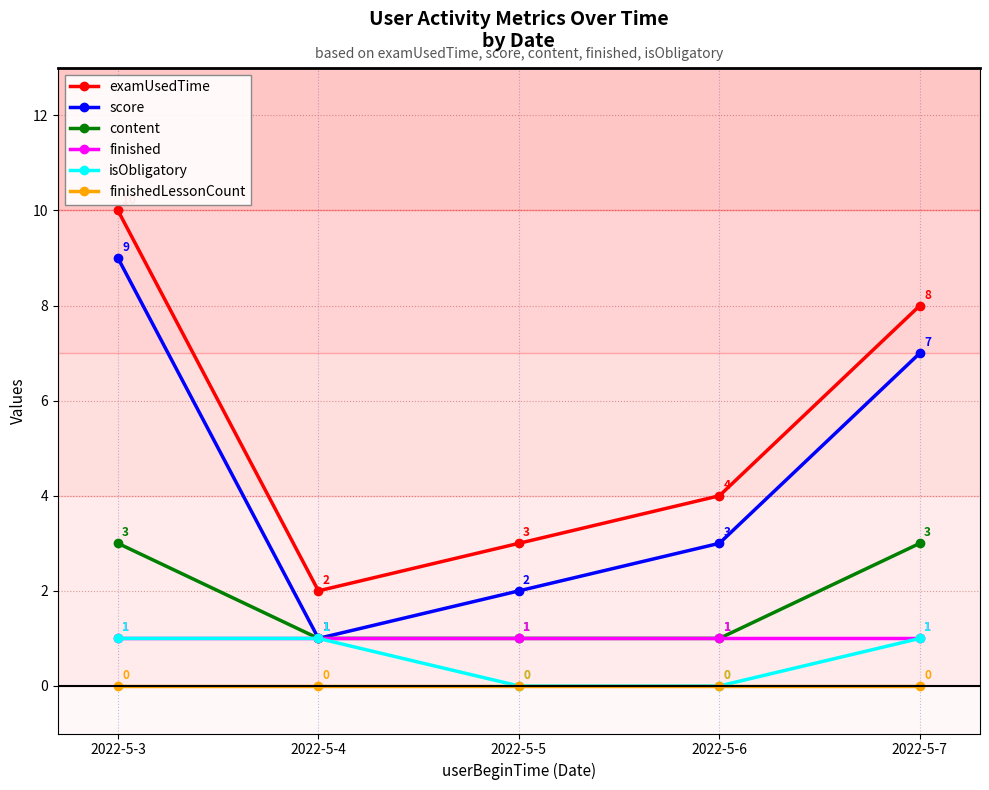

How many categories are shown in the chart?

5